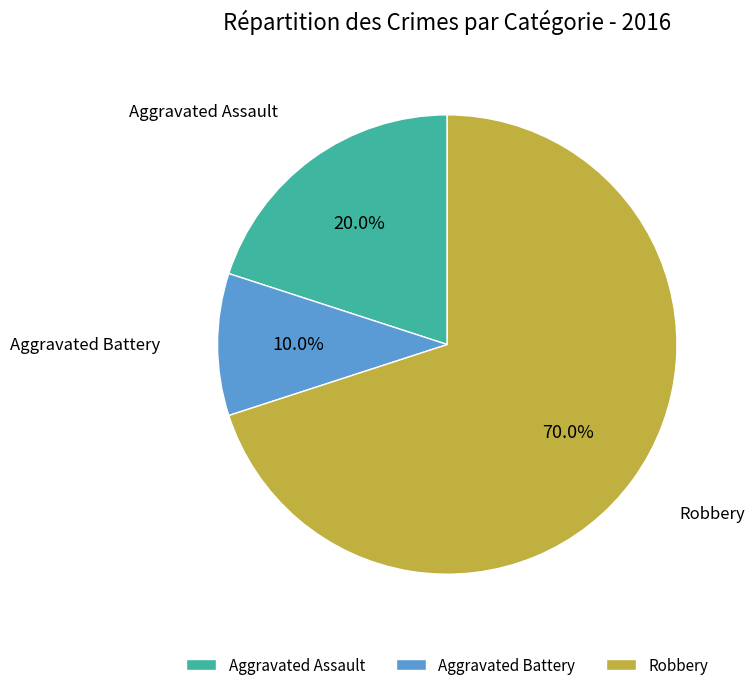

What is the total percentage of Aggravated Assault and Robbery?

90.0%